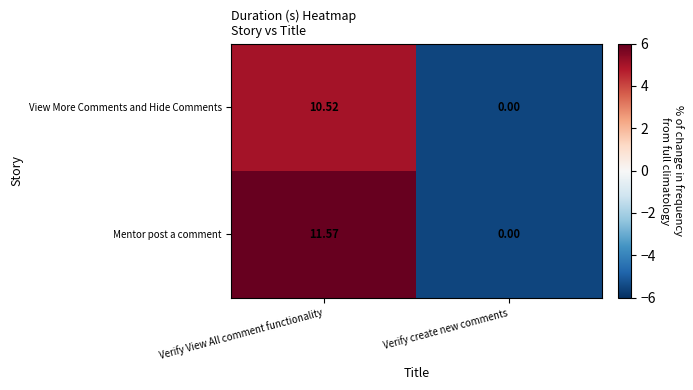

At which label does Mentor post a comment reach its minimum?

Verify create new comments